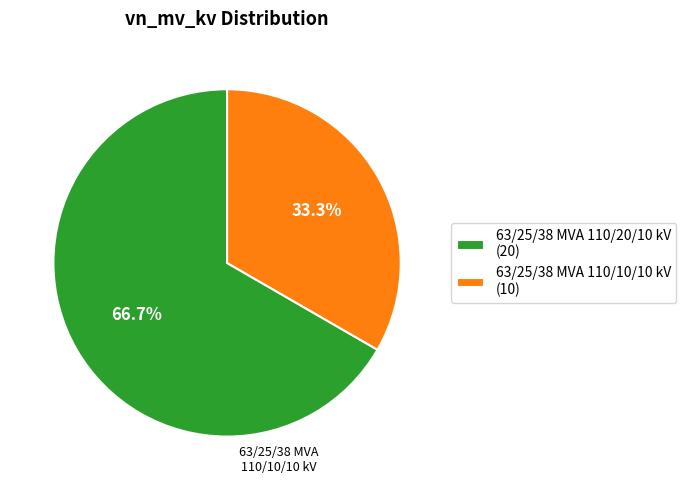

Between 63/25/38 MVA 110/20/10 kV and 63/25/38 MVA 110/10/10 kV, which is larger?

63/25/38 MVA 110/20/10 kV